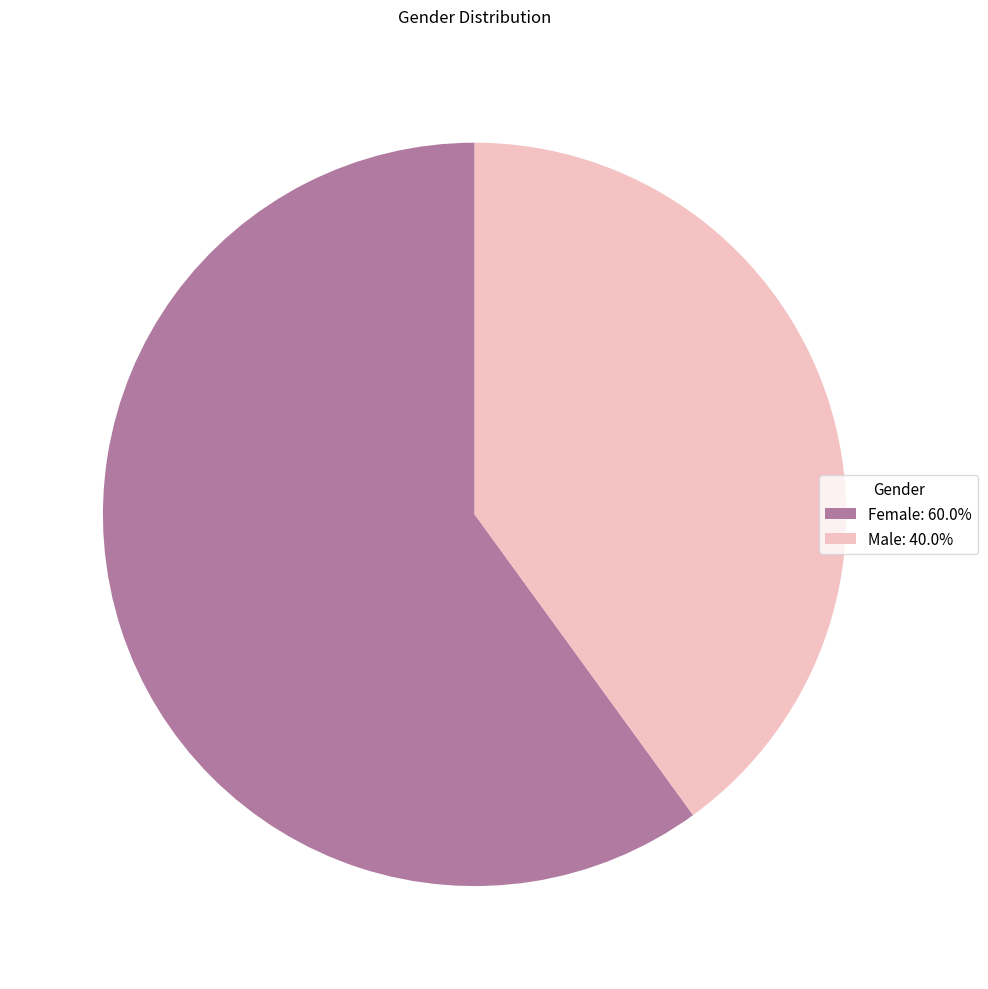

Is it true that Female is 60% of the pie?

True